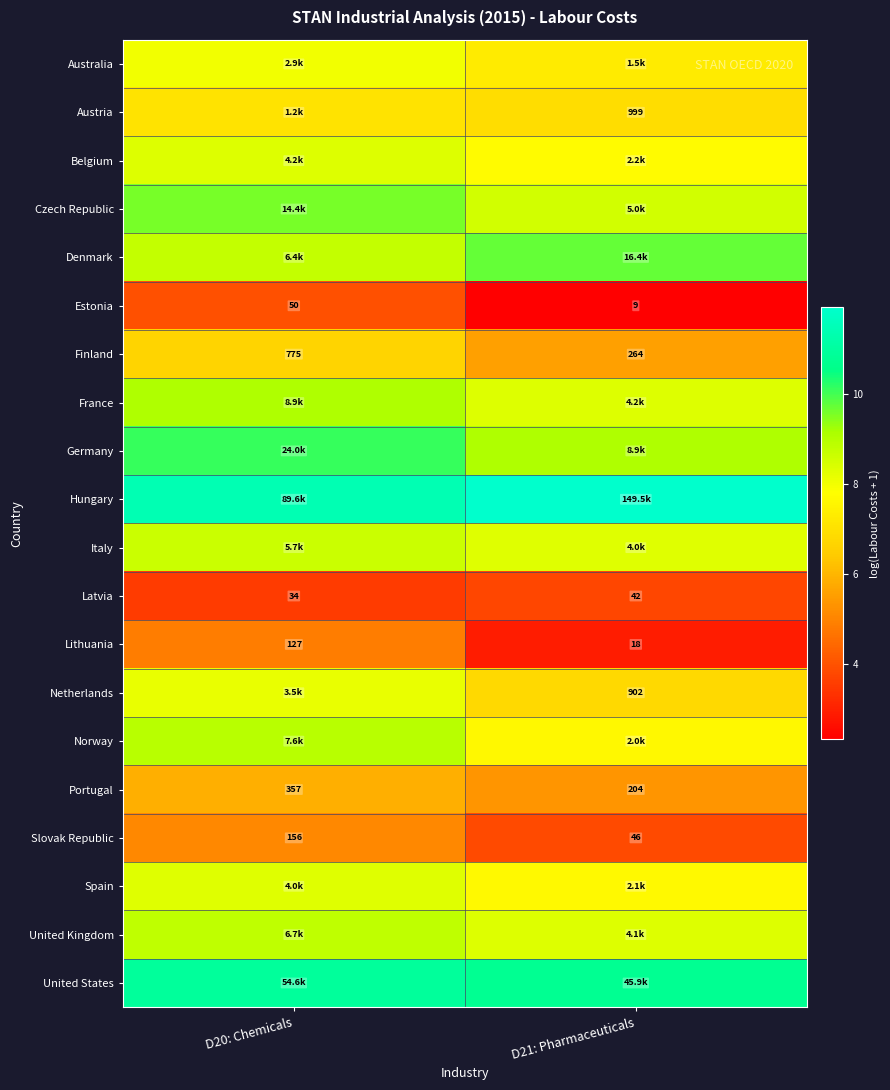

What is the spread (max minus min) of values at D21: Pharmaceuticals?

9.6